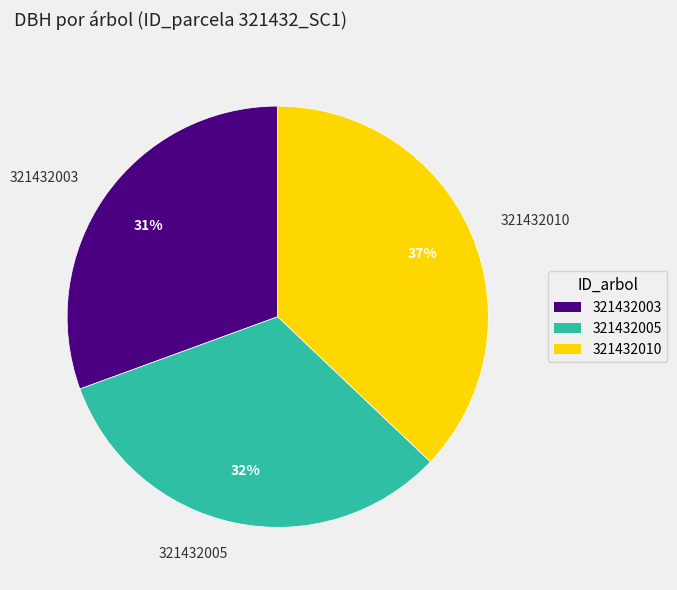

Rank the categories by value from lowest to highest.

321432003, 321432005, 321432010